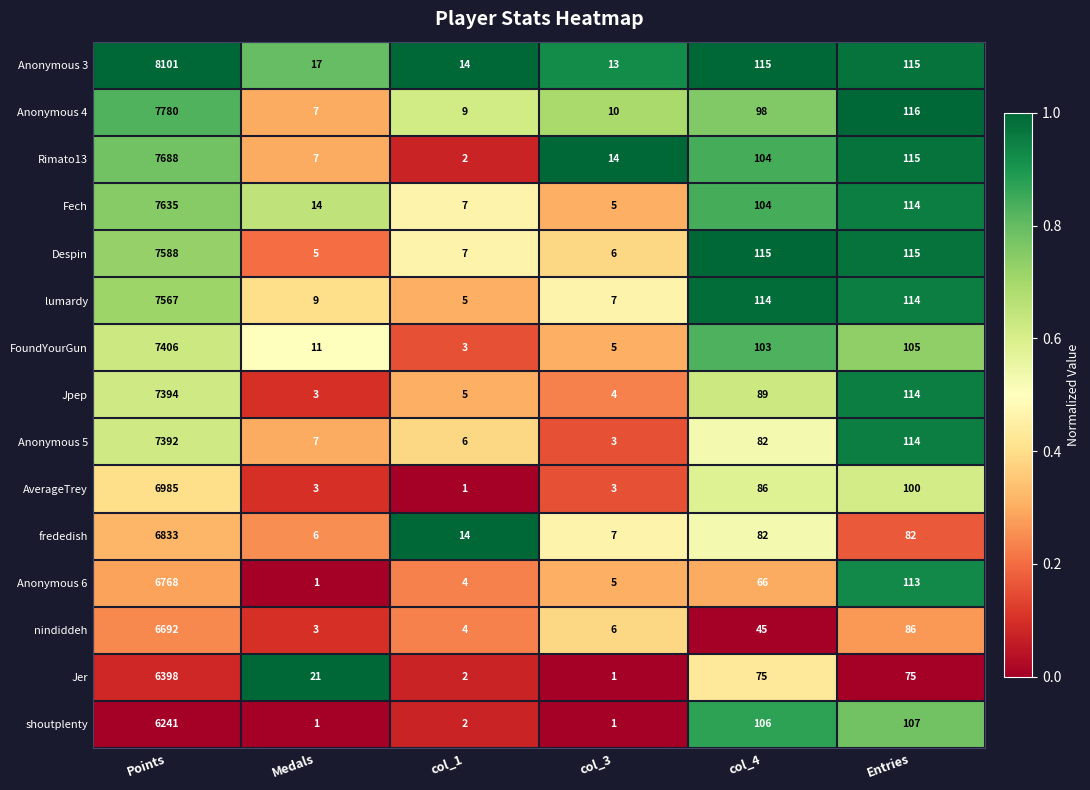

What is the difference between the maximum and minimum values in the Despin series?

7583